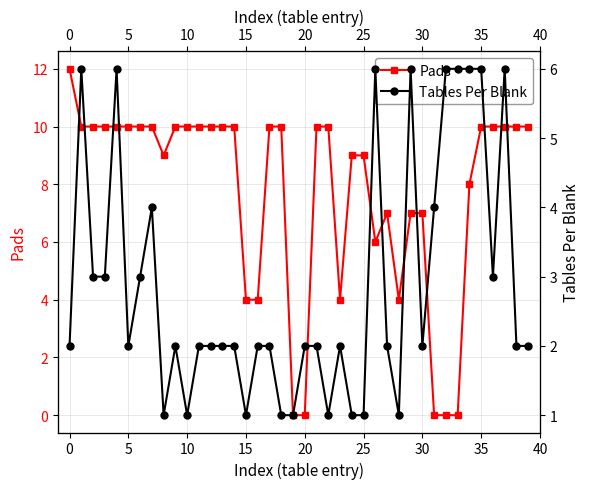

The Tables Per Blank series shows 2 at 16. True or false?

True